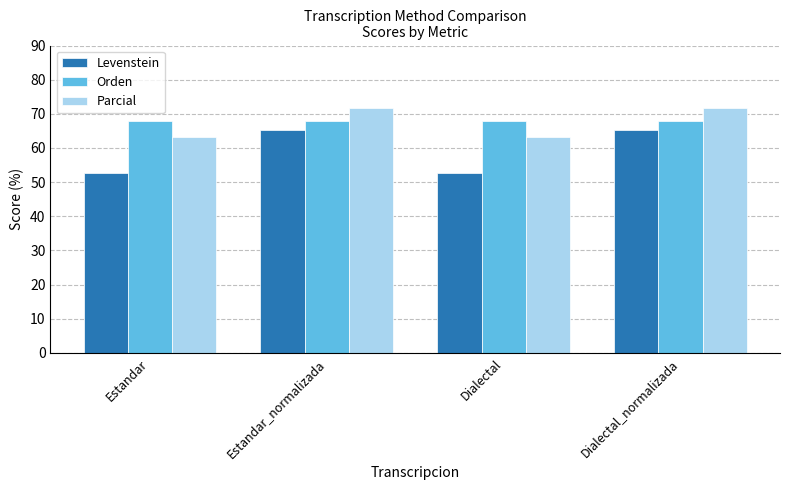

What is the total value across all series at Dialectal?

183.7